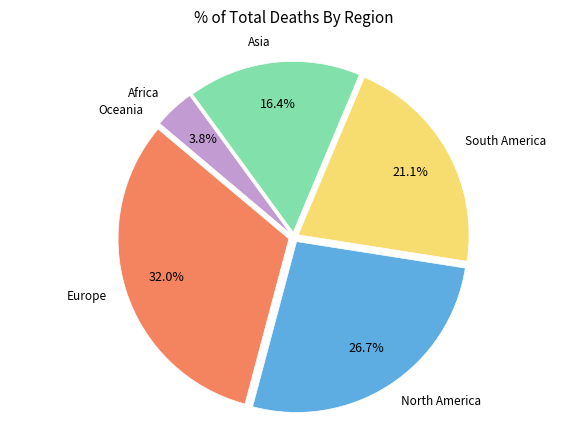

Which slice is the largest?

Europe